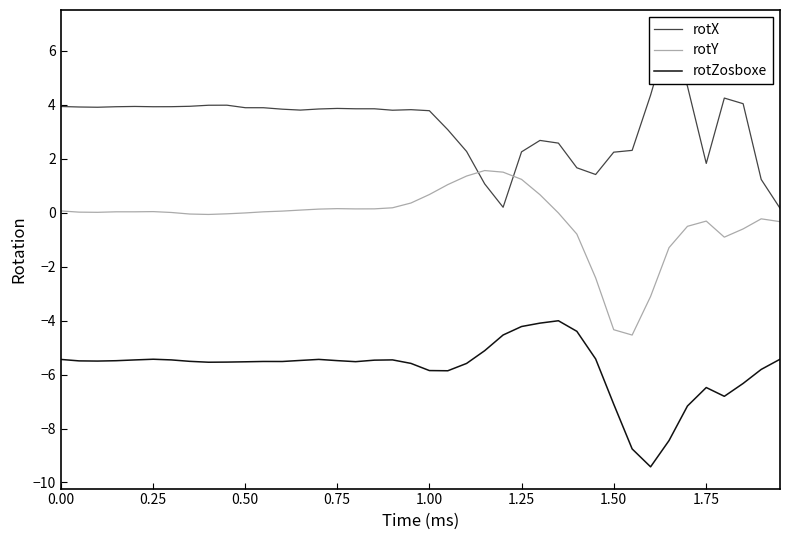

What is the minimum value for rotY?

-4.5